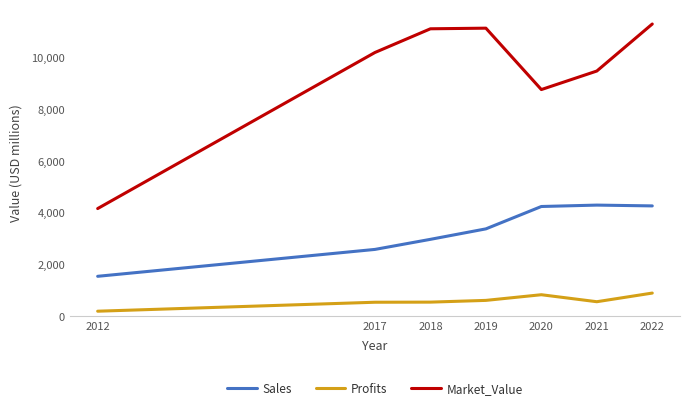

True or false: Market_Value has more than 0 points higher than both neighbors.

True